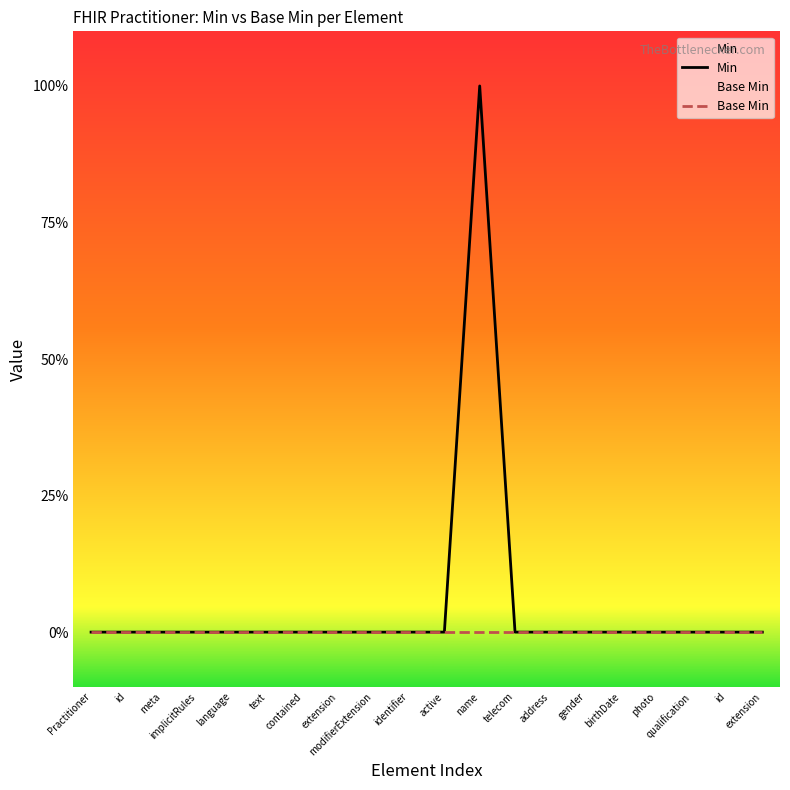

What are all the series names shown in the legend?

Min, Base Min